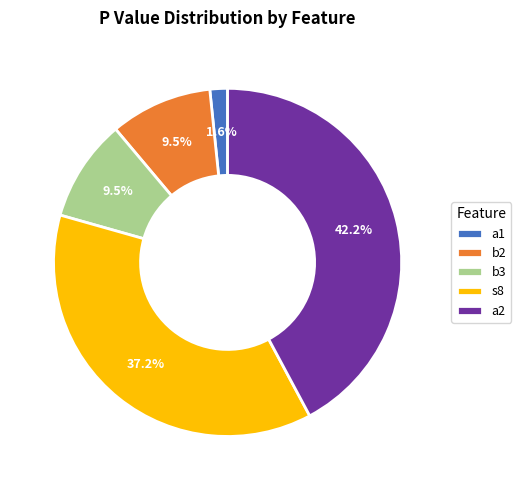

Which category has the biggest portion of the pie?

a2